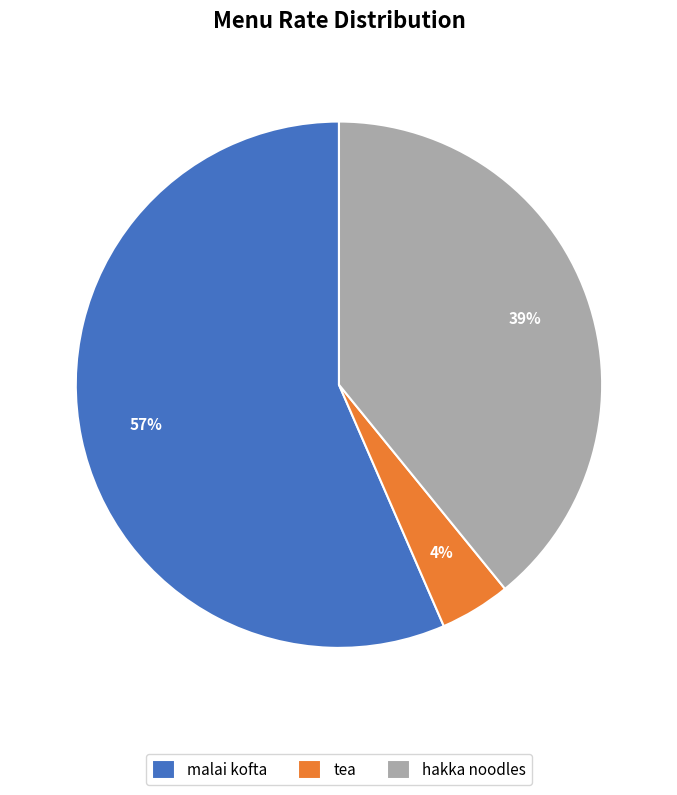

To the nearest percent, what is the combined percentage of tea and hakka noodles?

43%